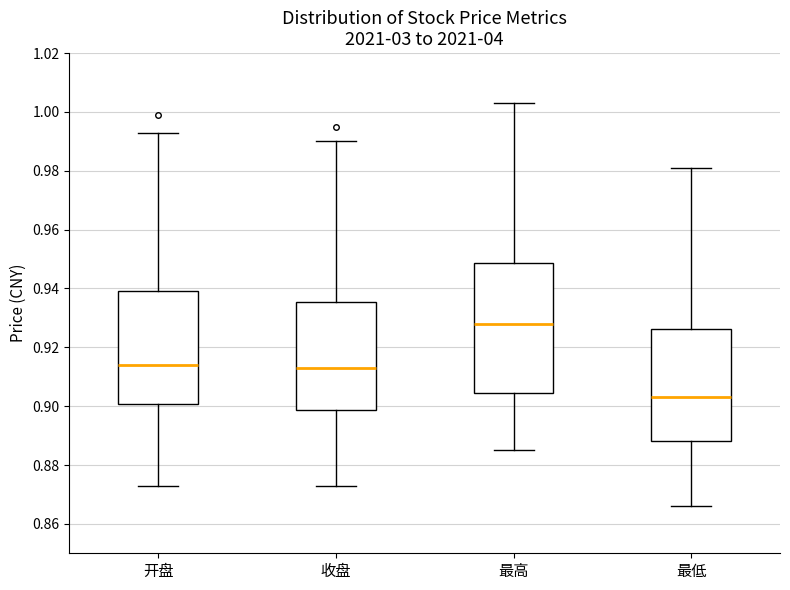

Which box has the highest median line?

最高